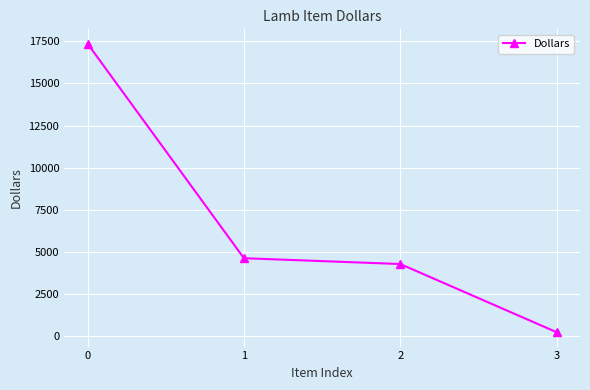

True or false: the data shows 230.6 at 3.

True